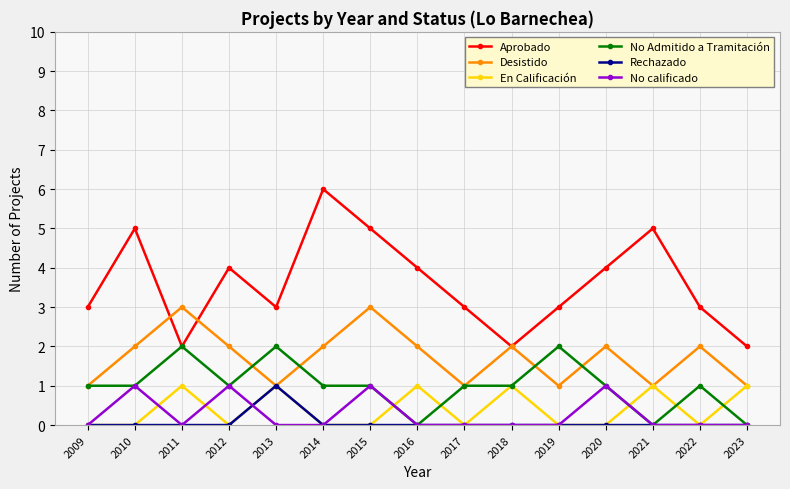

What is the lowest value of the Aprobado series?

2